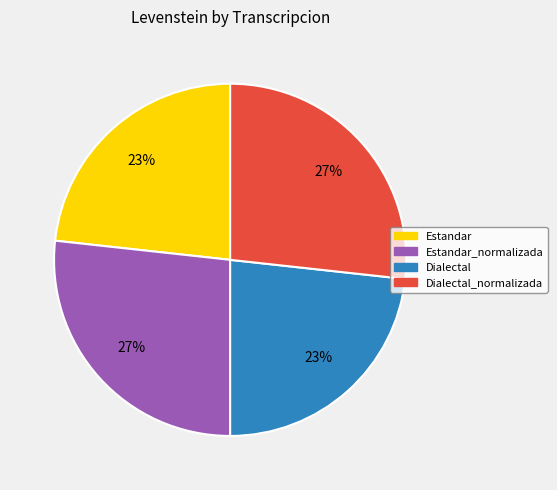

What percentage is the Dialectal_normalizada slice, to the nearest percent?

27%